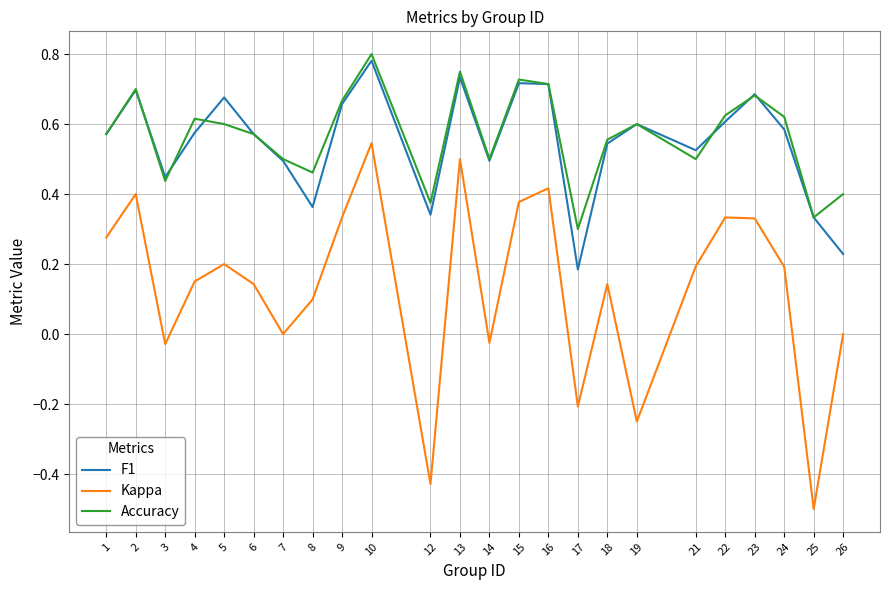

True or false: F1 and Kappa intersect in this chart.

False